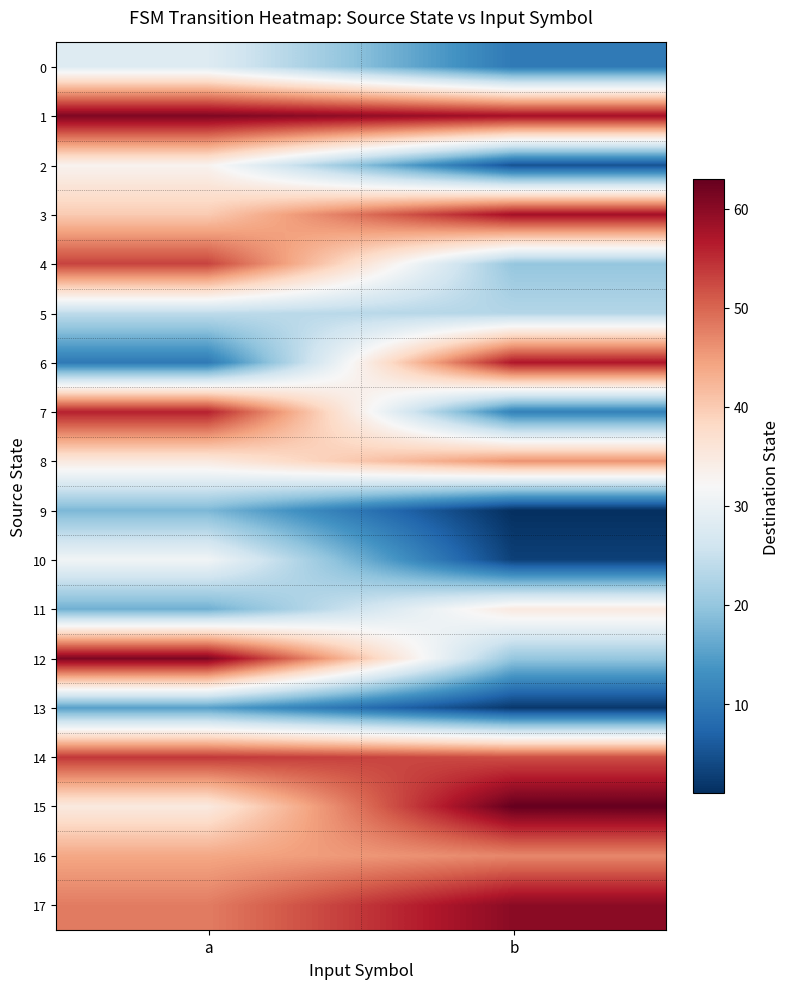

At b, list the series in order from smallest to largest.

9, 13, 10, 2, 0, 7, 4, 12, 5, 11, 8, 16, 14, 6, 1, 3, 17, 15